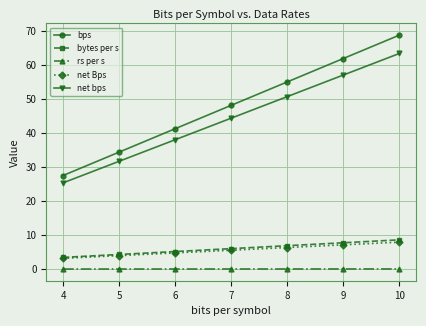

Which category has the lowest value in the bytes per s series?

4